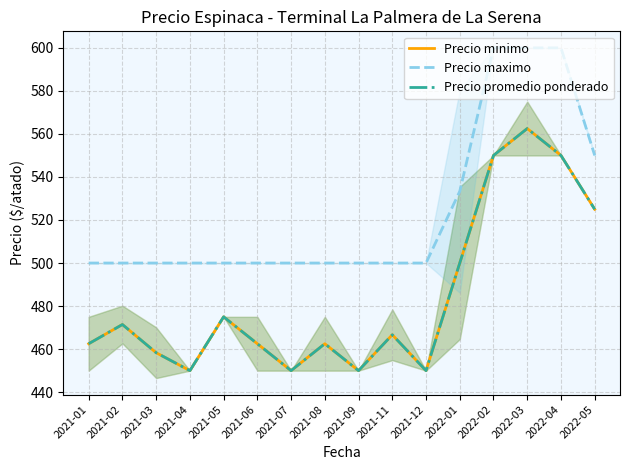

At how many categories does at least one series exceed 571?

3